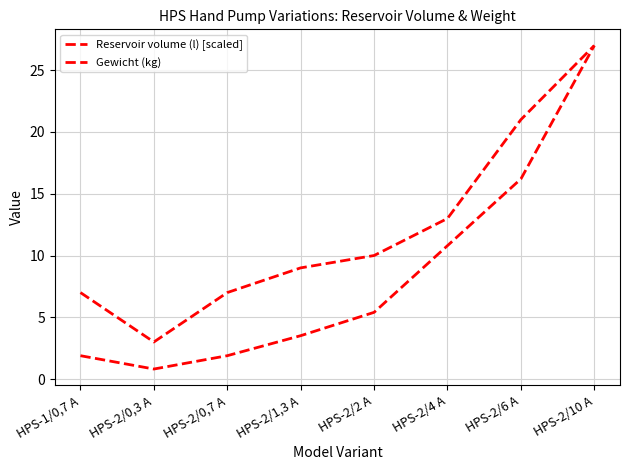

Does the chart display data point markers on the line(s)?

No